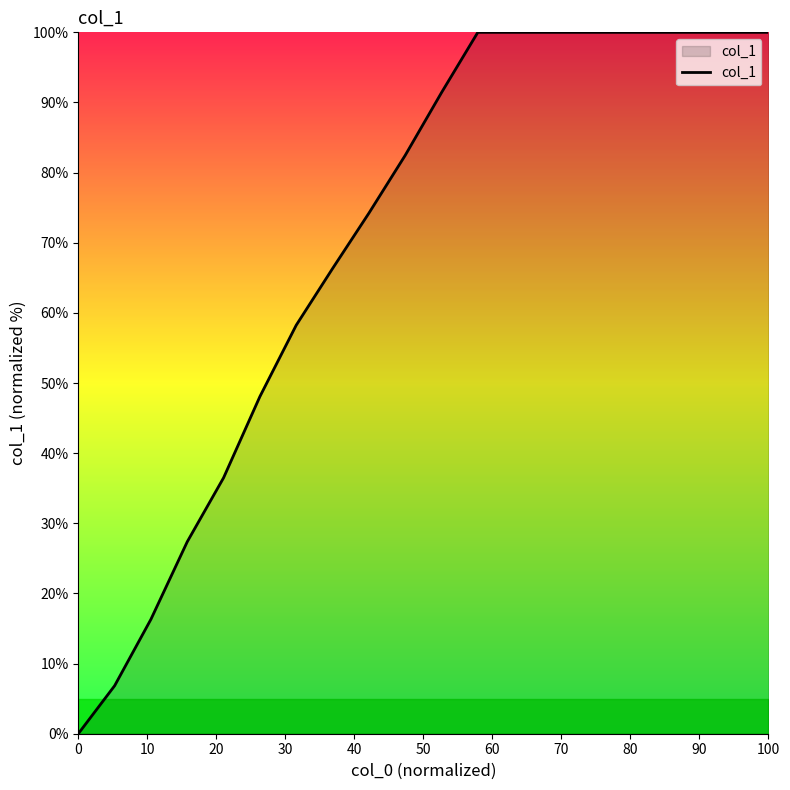

What is the greatest value displayed?

100.0